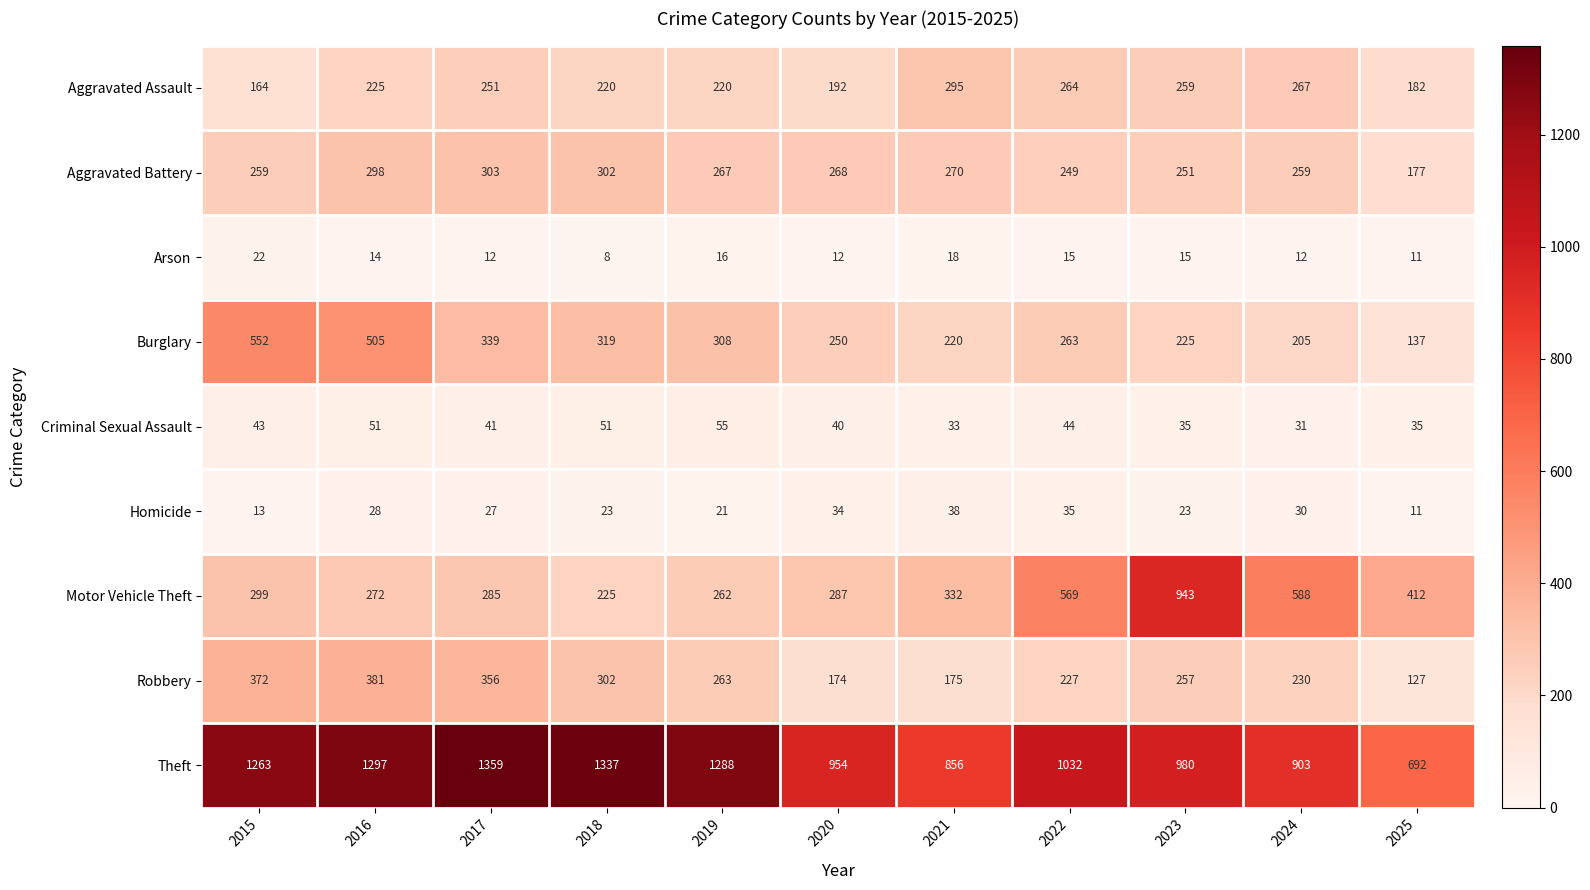

List the series in order of their peak value, lowest first.

Arson, Homicide, Criminal Sexual Assault, Aggravated Assault, Aggravated Battery, Robbery, Burglary, Motor Vehicle Theft, Theft